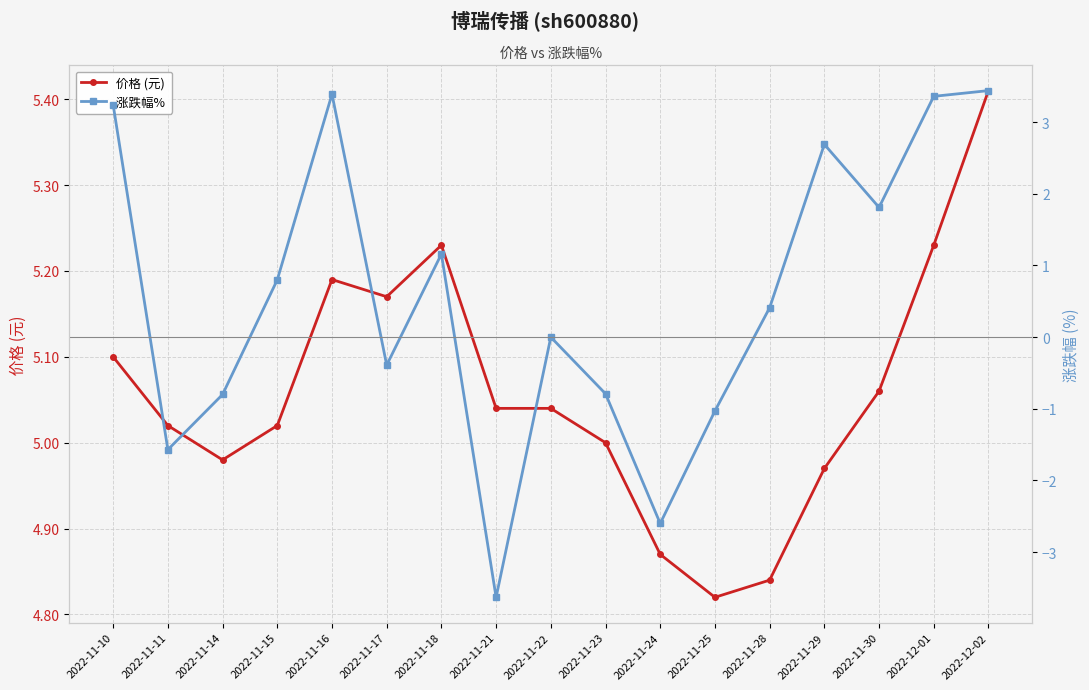

Between 2022-11-14 and 2022-11-17, which series saw the biggest shift?

涨跌幅% 